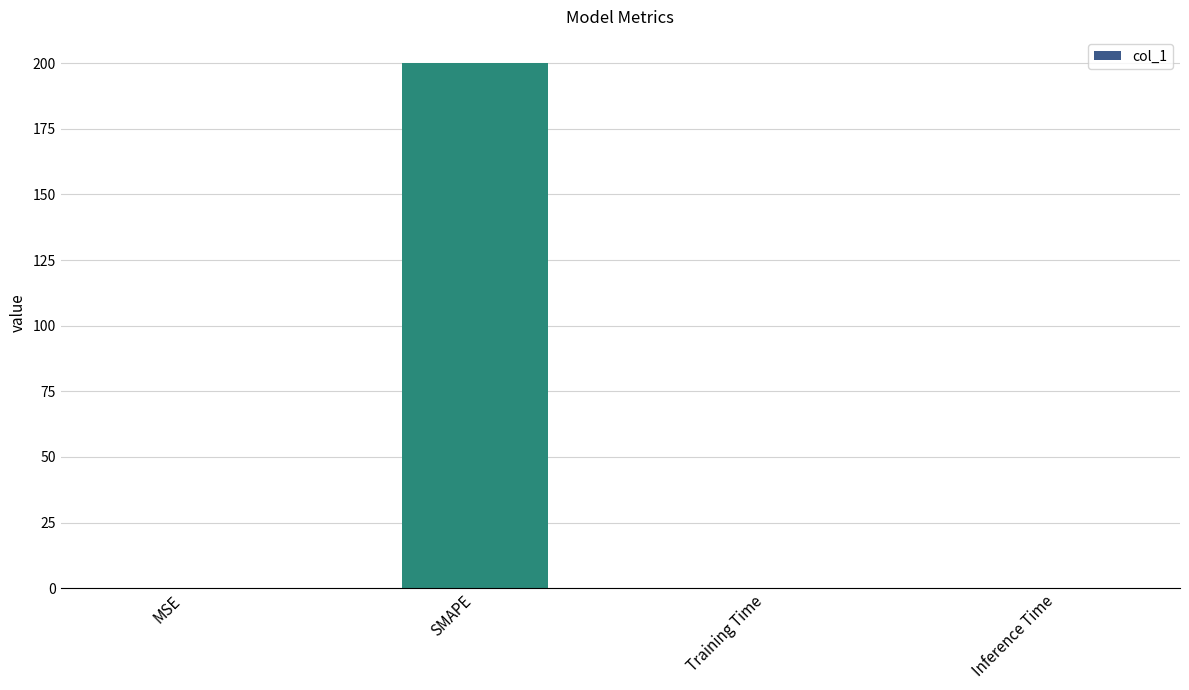

What is the sum of all values?

200.0